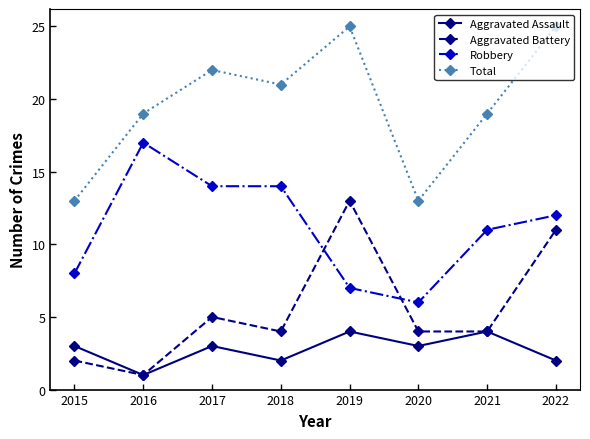

Where is the first local maximum for Aggravated Assault?

2017